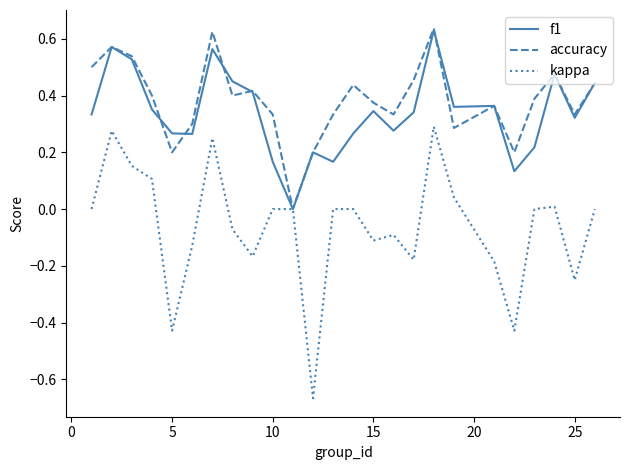

What is the sum of all f1 values?

8.5